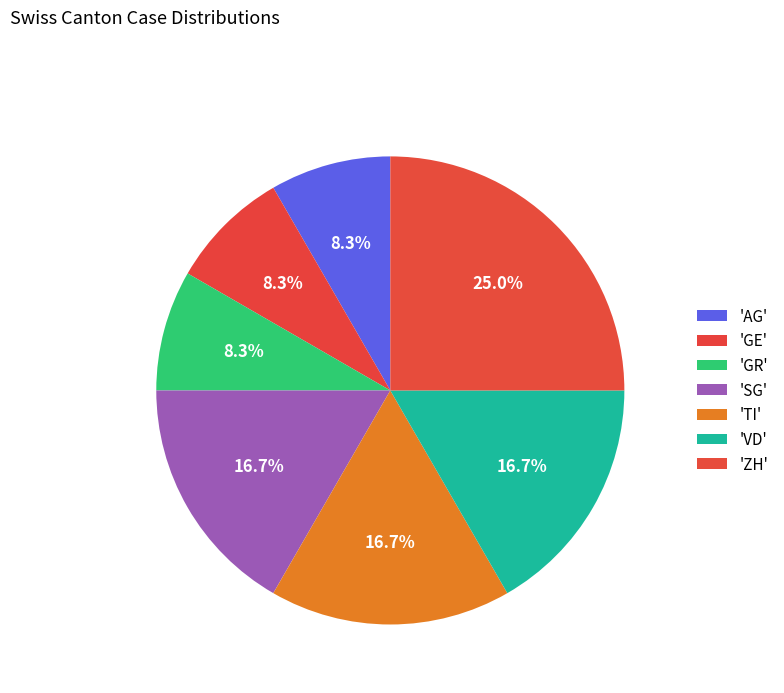

How many slices are in this pie chart?

7